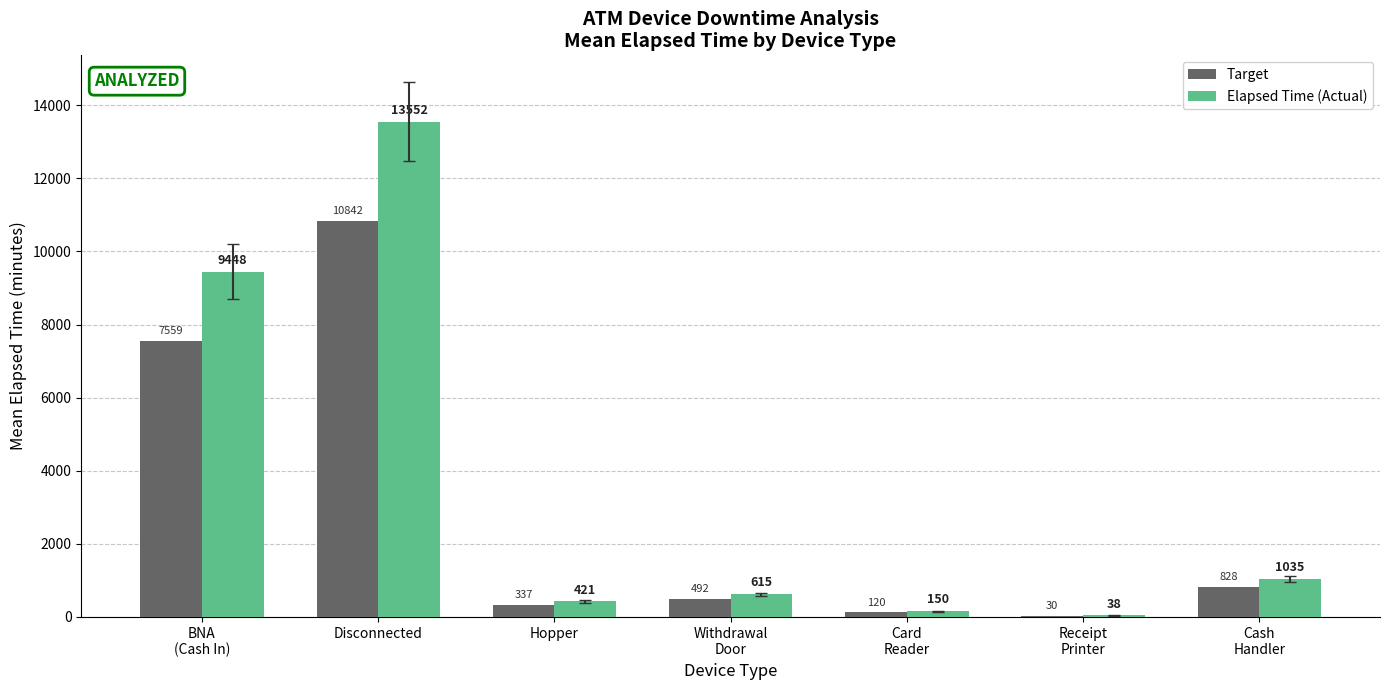

How many series are shown in this chart?

2